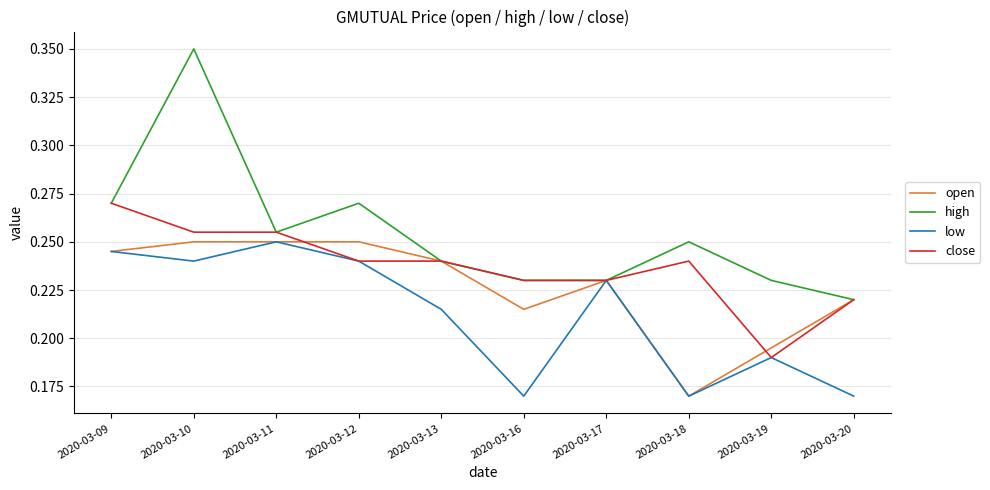

At which label does high reach its minimum?

2020-03-20